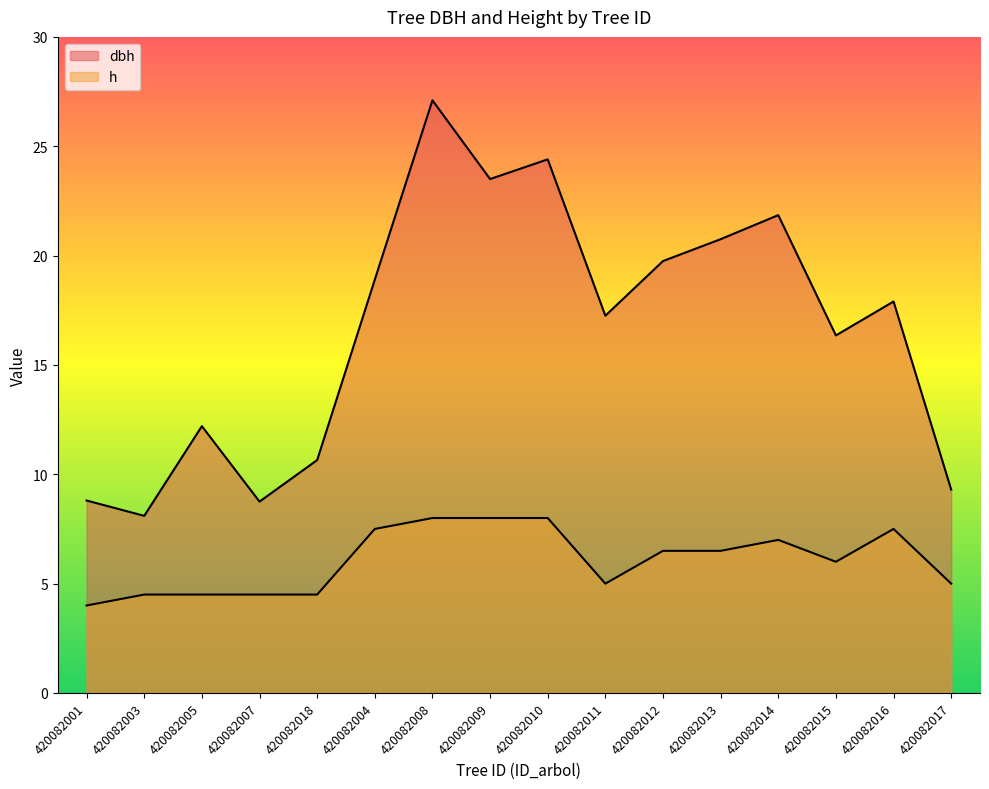

True or false: dbh and h intersect in this chart.

False